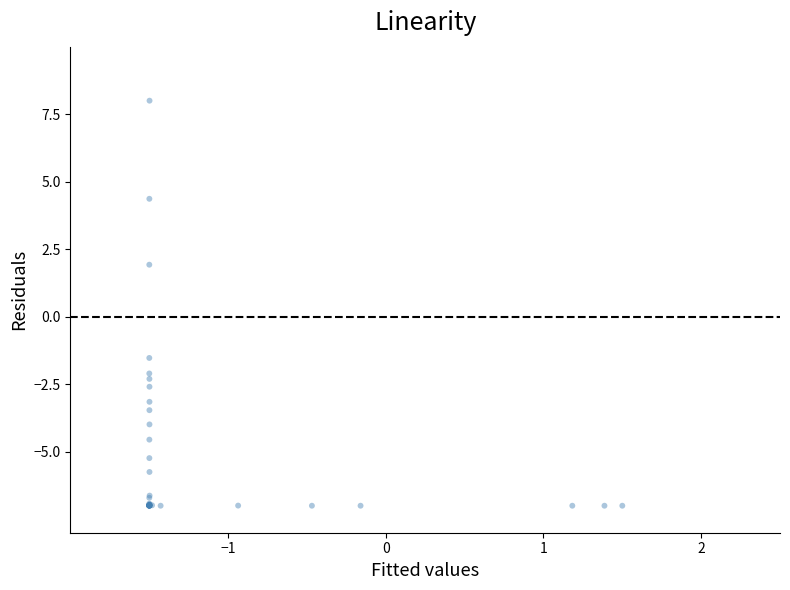

What Y value in the scatter plot is closest to 0?

-1.5